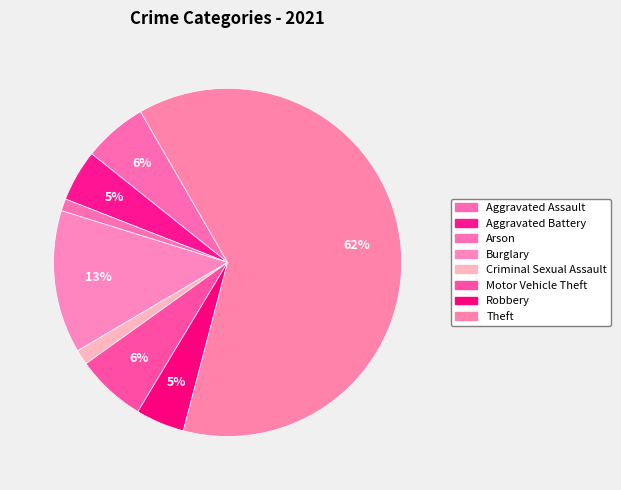

Is there any slice that represents more than half of the pie?

Yes